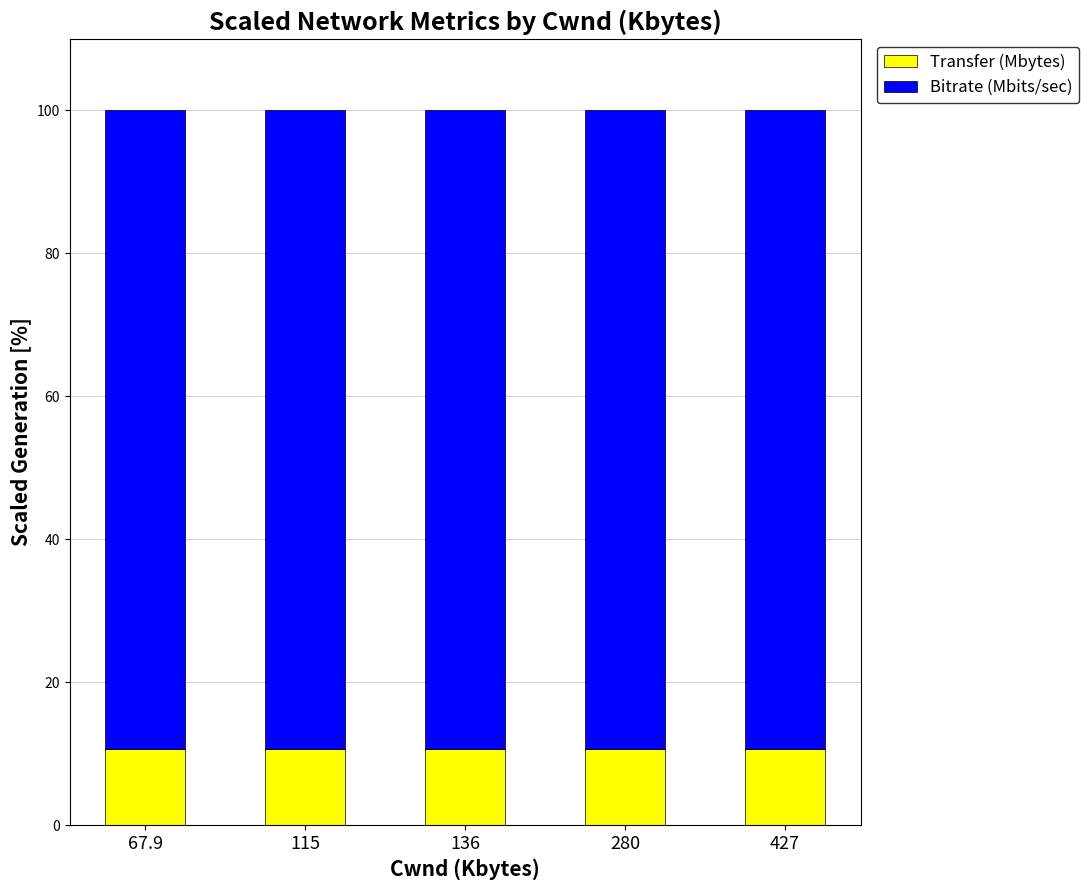

What is the average value of the Transfer (Mbytes) series?

10.7